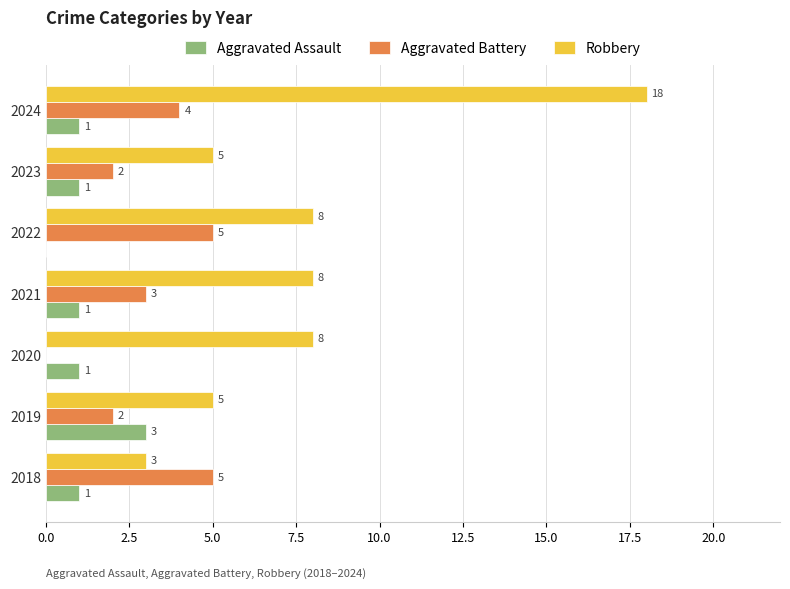

Which series has the largest total across all categories?

Robbery